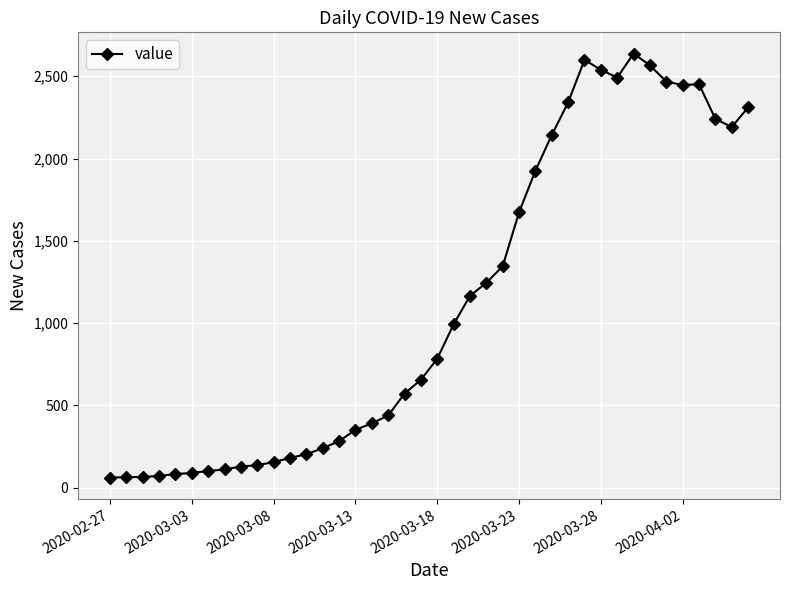

What is the average value?

1124